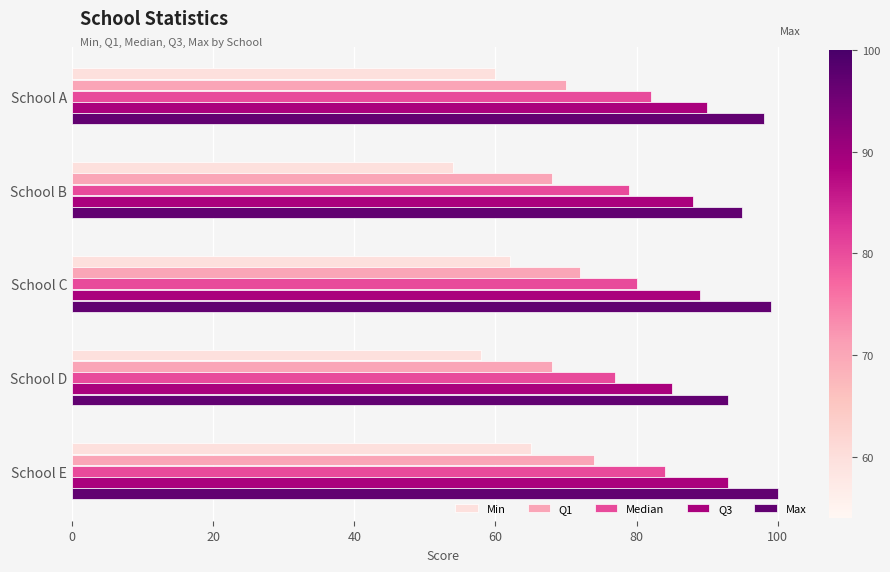

What is the difference between the maximum and minimum values in the Q3 series?

8